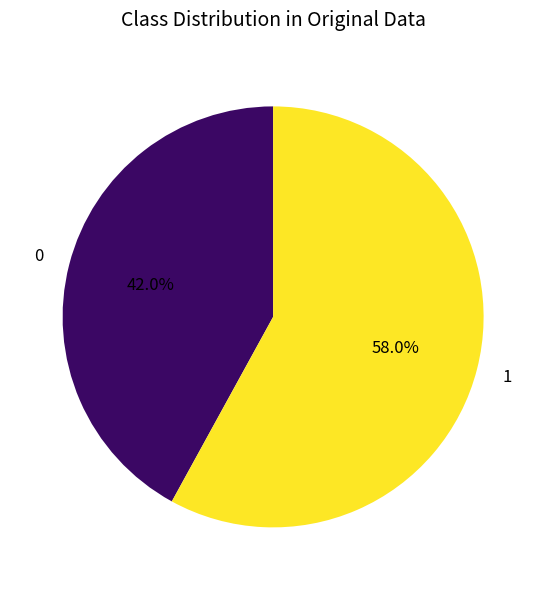

Is there any slice that represents more than half of the pie?

Yes